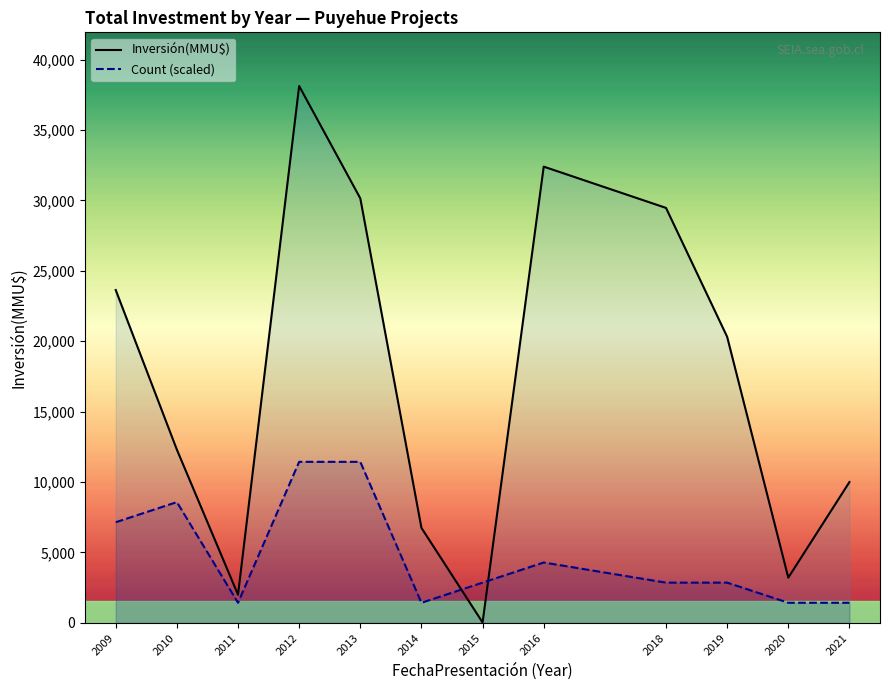

How many times do Inversión(MMU$) and Count (scaled) cross each other?

2